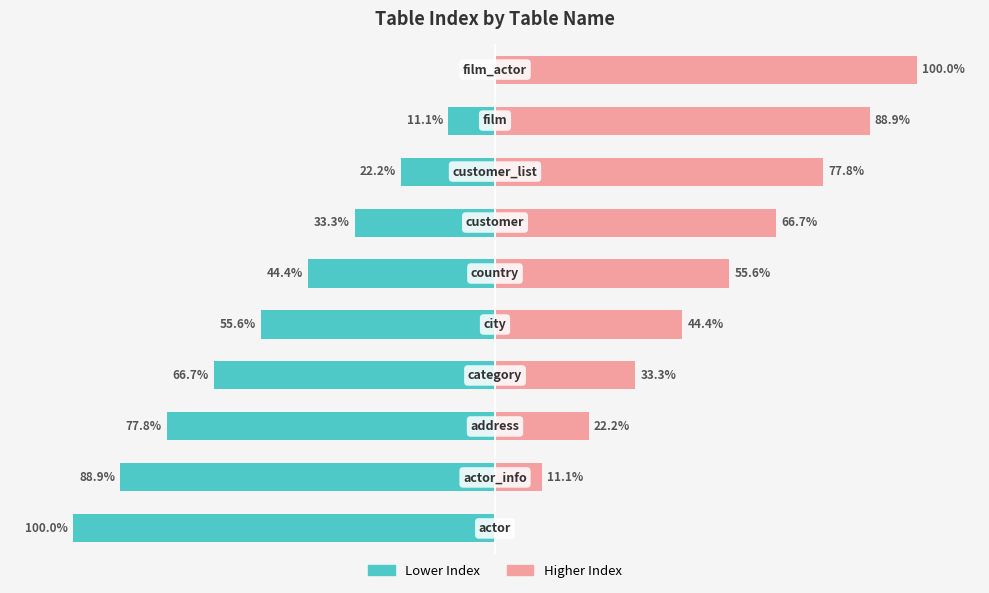

How many values in the Higher Index series exceed 55?

5